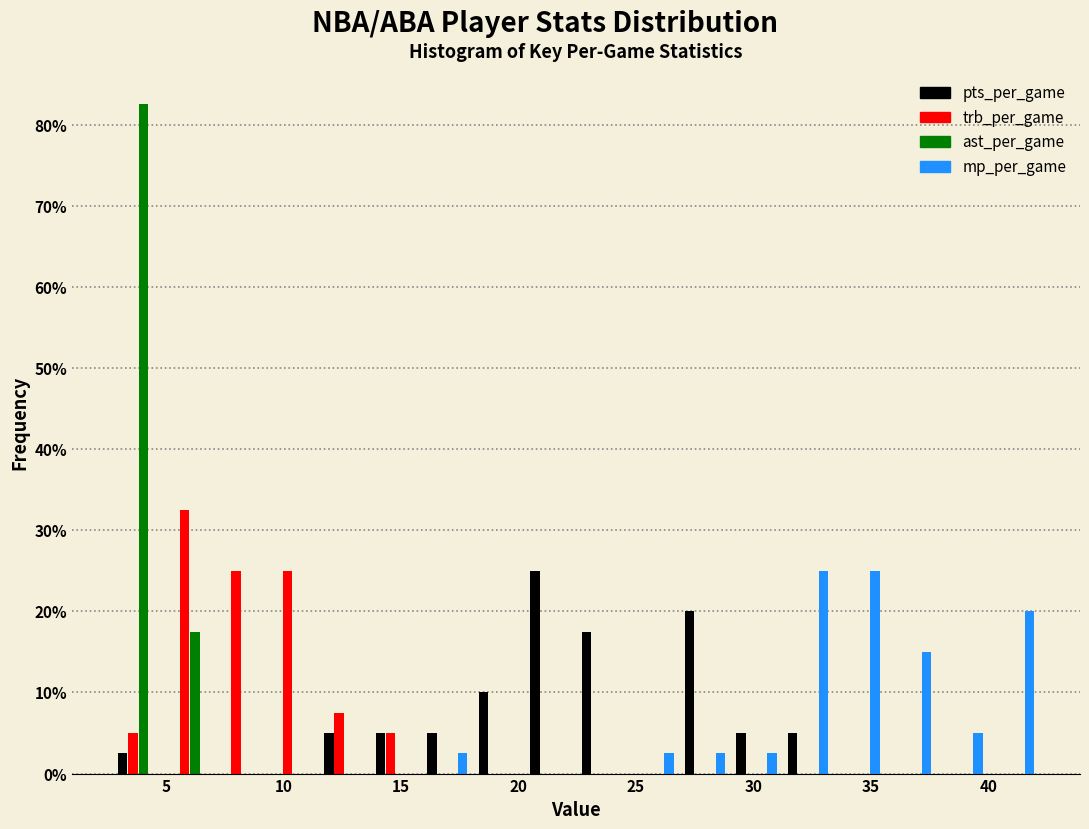

Reading left to right, transcribe this chart: for each range on the x-axis, give the height of each series' bar. Neither the bar edges nor the heights are printed on the chart, so give them approximately, as read against the axes.

2.5 to 5.0: pts_per_game=3	trb_per_game=5	ast_per_game=83	mp_per_game=0
5.0 to 7.0: pts_per_game=0	trb_per_game=33	ast_per_game=18	mp_per_game=0
7.0 to 9.5: pts_per_game=0	trb_per_game=25	ast_per_game=0	mp_per_game=0
9.5 to 11.5: pts_per_game=0	trb_per_game=25	ast_per_game=0	mp_per_game=0
11.5 to 13.5: pts_per_game=5	trb_per_game=8	ast_per_game=0	mp_per_game=0
13.5 to 16.0: pts_per_game=5	trb_per_game=5	ast_per_game=0	mp_per_game=0
16.0 to 18.0: pts_per_game=5	trb_per_game=0	ast_per_game=0	mp_per_game=3
18.0 to 20.5: pts_per_game=10	trb_per_game=0	ast_per_game=0	mp_per_game=0
20.5 to 22.5: pts_per_game=25	trb_per_game=0	ast_per_game=0	mp_per_game=0
22.5 to 24.5: pts_per_game=18	trb_per_game=0	ast_per_game=0	mp_per_game=0
24.5 to 27.0: pts_per_game=0	trb_per_game=0	ast_per_game=0	mp_per_game=3
27.0 to 29.0: pts_per_game=20	trb_per_game=0	ast_per_game=0	mp_per_game=3
29.0 to 31.0: pts_per_game=5	trb_per_game=0	ast_per_game=0	mp_per_game=3
31.0 to 33.5: pts_per_game=5	trb_per_game=0	ast_per_game=0	mp_per_game=25
33.5 to 35.5: pts_per_game=0	trb_per_game=0	ast_per_game=0	mp_per_game=25
35.5 to 38.0: pts_per_game=0	trb_per_game=0	ast_per_game=0	mp_per_game=15
38.0 to 40.0: pts_per_game=0	trb_per_game=0	ast_per_game=0	mp_per_game=5
40.0 to 42.0: pts_per_game=0	trb_per_game=0	ast_per_game=0	mp_per_game=20